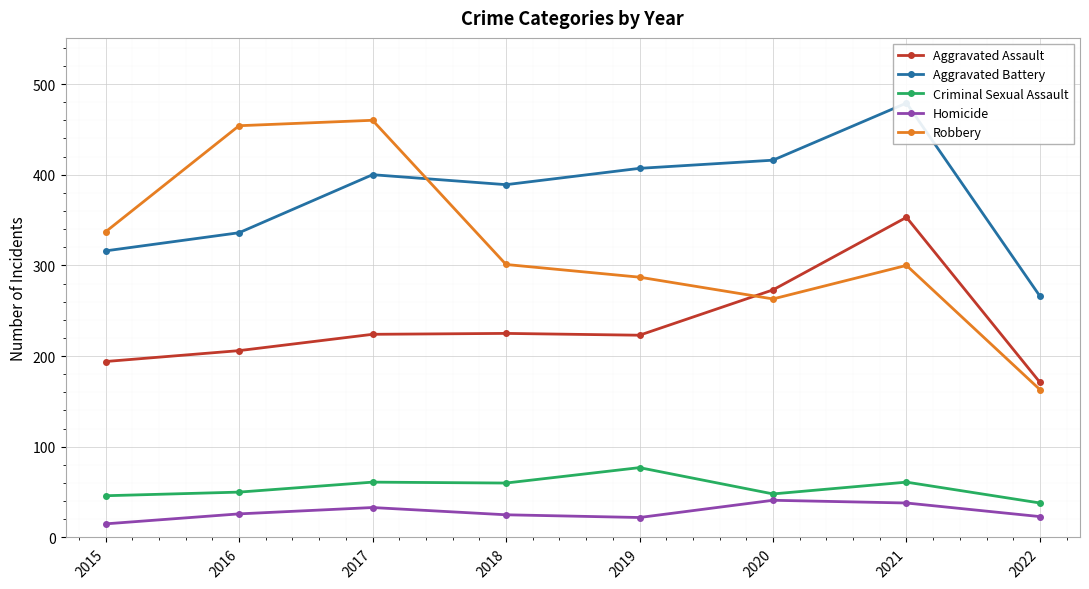

What is the difference between the maximum and second lowest values in the Aggravated Battery series?

163